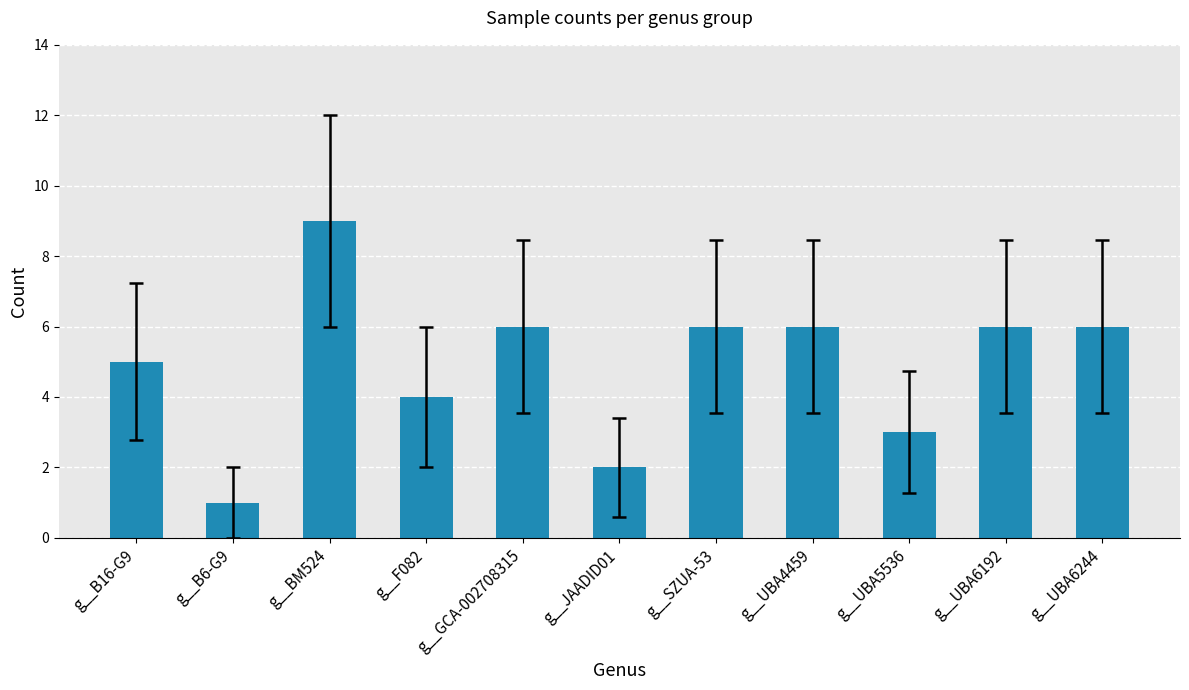

What is the difference between the maximum and minimum values?

8